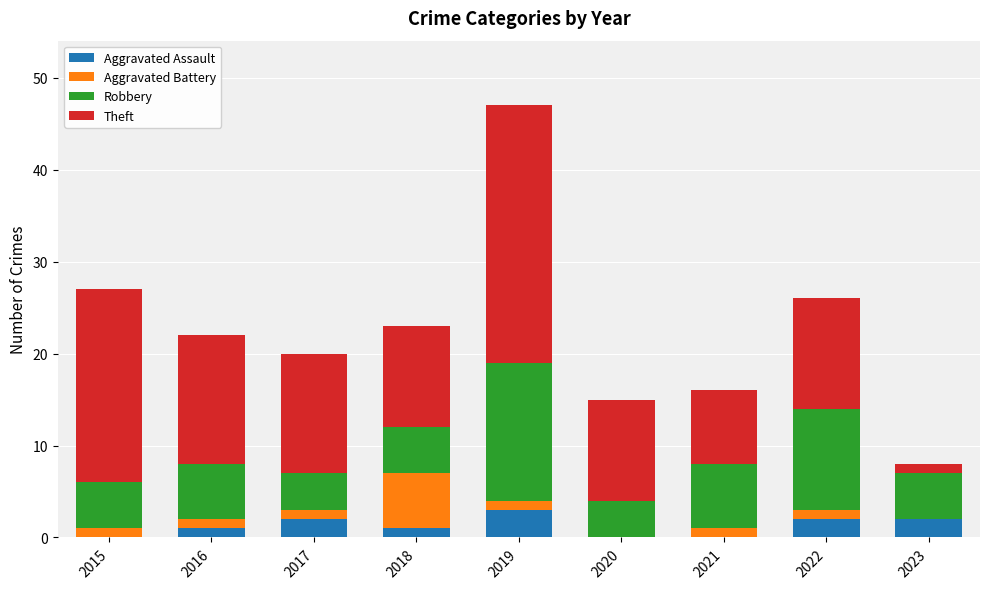

At which category is the sum across all series the highest?

2019